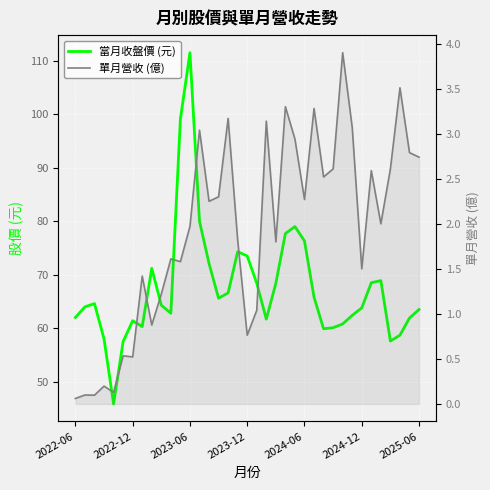

Where is 當月收盤價 (元) nearest to the value 78?

22